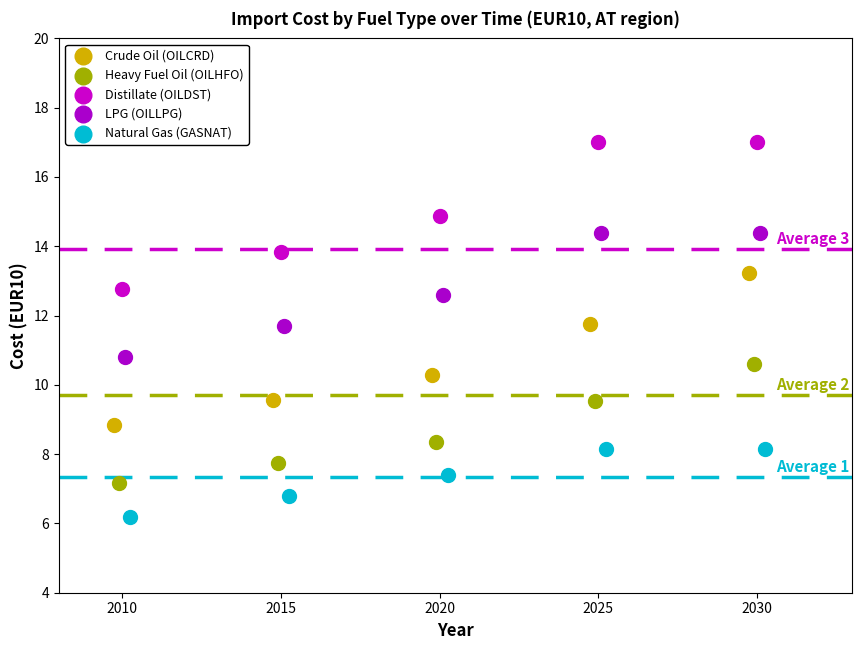

Which series contains the highest Y value?

Distillate (OILDST)